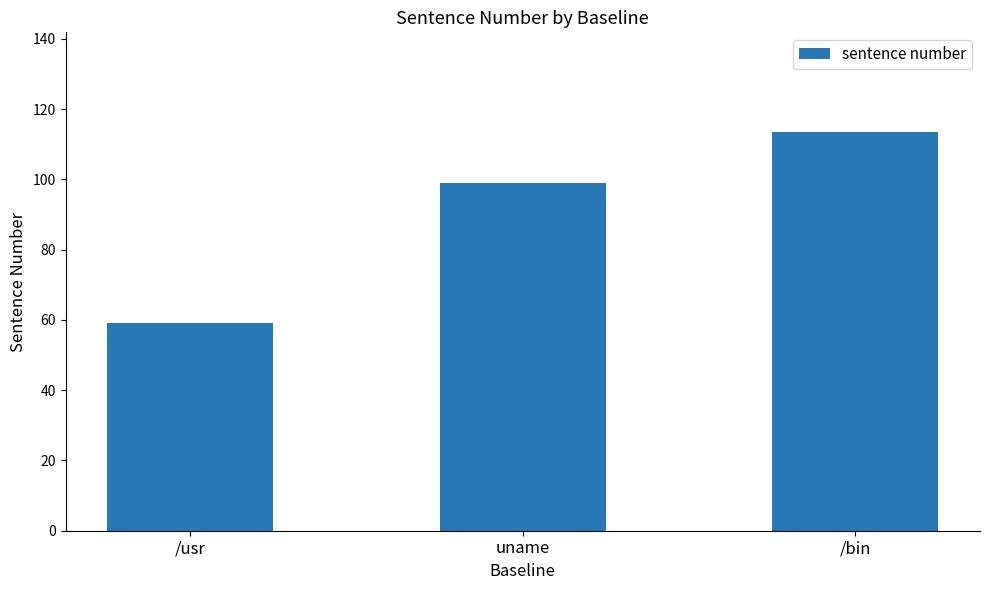

Reading left to right, extract all data points from this chart.

59.0	99.0	113.5